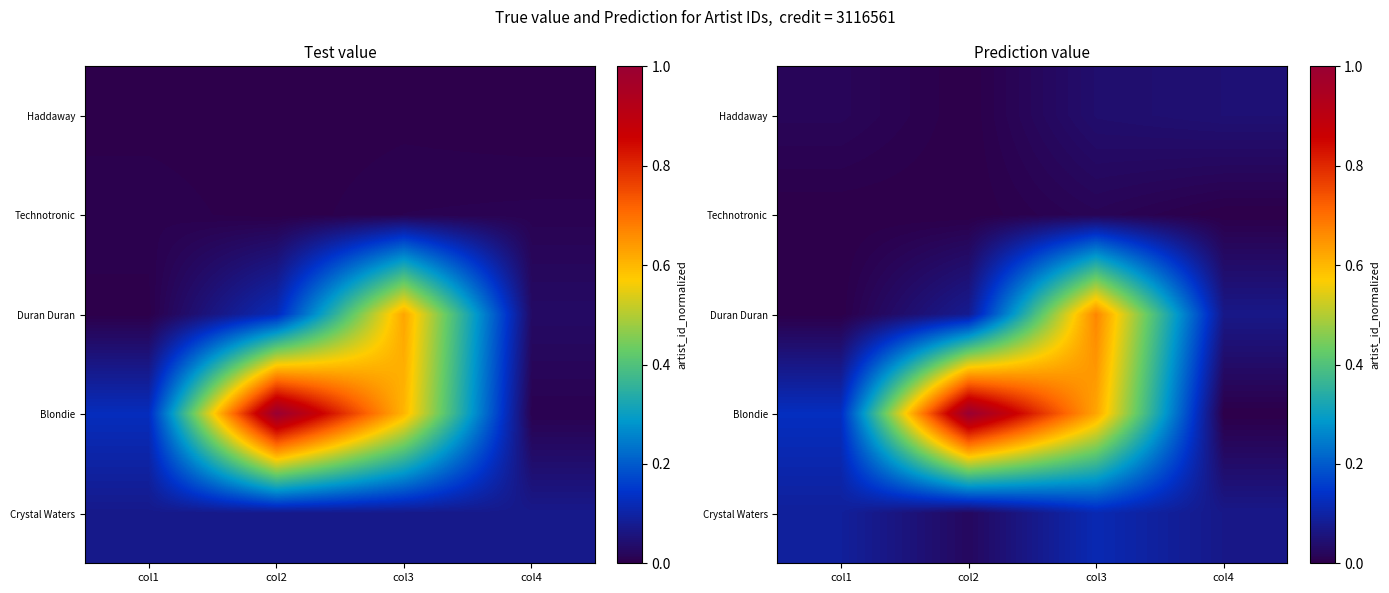

Is the value of Blondie at col2 greater than the value of Haddaway at col2?

Yes